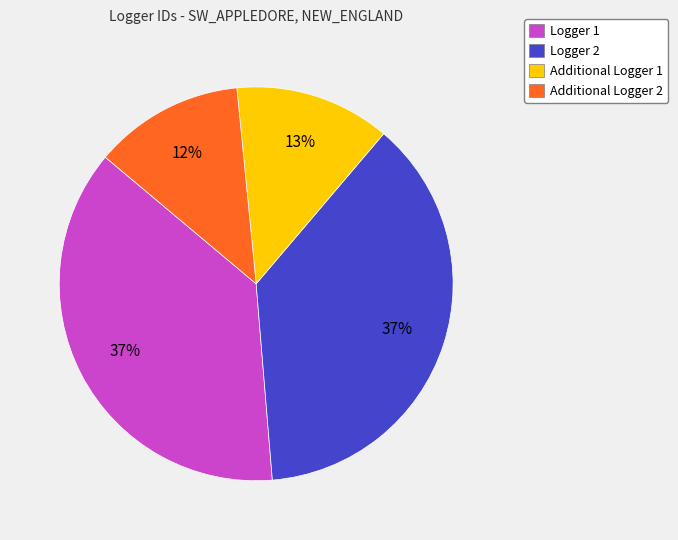

How many slices are in this pie chart?

4